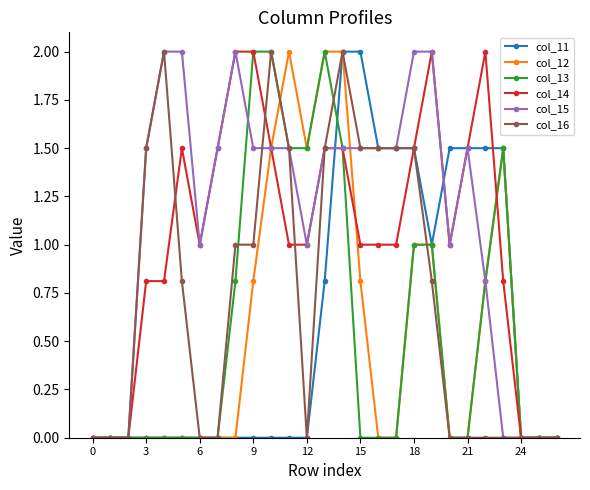

Which series has the largest total across all categories?

col_15